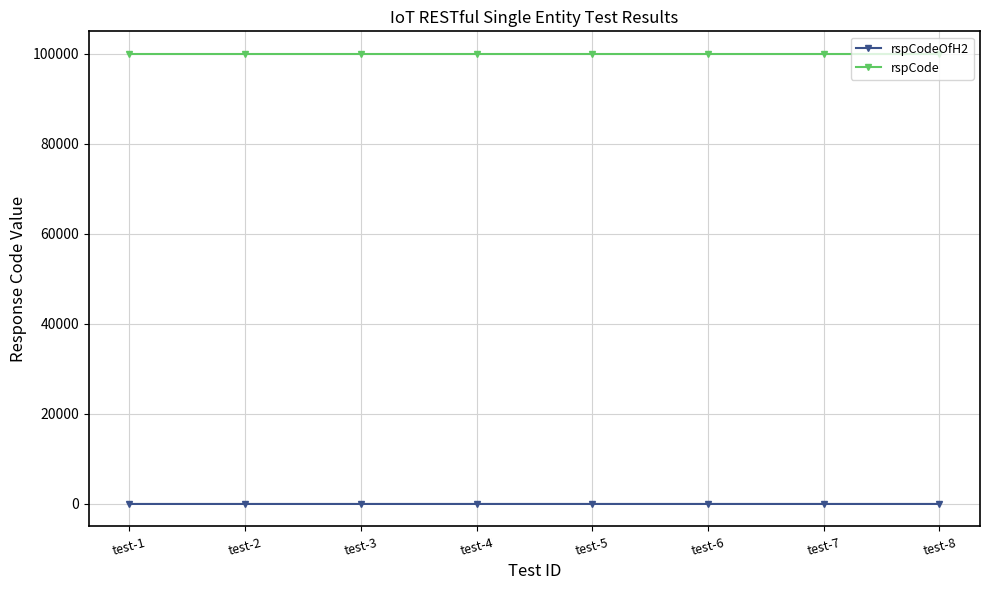

Which series has the largest range (max minus min)?

rspCodeOfH2